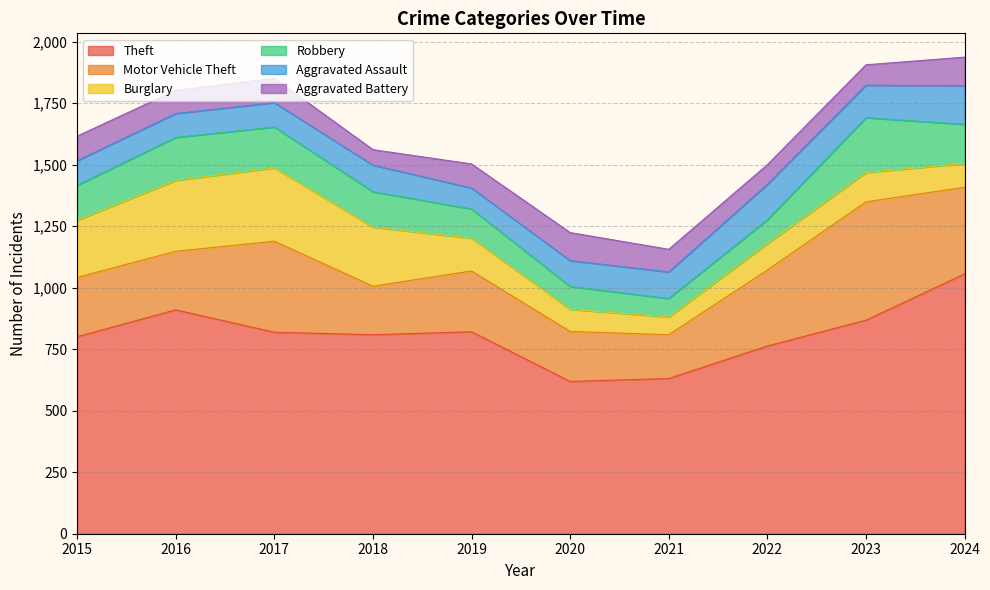

Does the chart have visible grid lines?

Yes